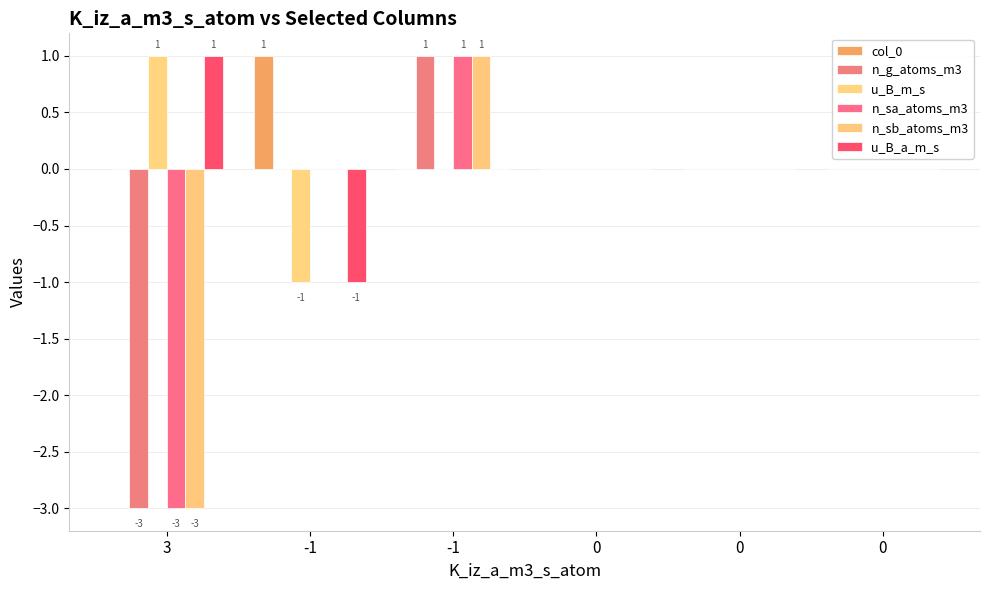

Reading left to right, transcribe all the data shown in this chart.

col_0: 3=0	-1=1	-1=0	0=0	0=0	0=0
n_g_atoms_m3: 3=-3	-1=0	-1=1	0=0	0=0	0=0
u_B_m_s: 3=1	-1=-1	-1=0	0=0	0=0	0=0
n_sa_atoms_m3: 3=-3	-1=0	-1=1	0=0	0=0	0=0
n_sb_atoms_m3: 3=-3	-1=0	-1=1	0=0	0=0	0=0
u_B_a_m_s: 3=1	-1=-1	-1=0	0=0	0=0	0=0